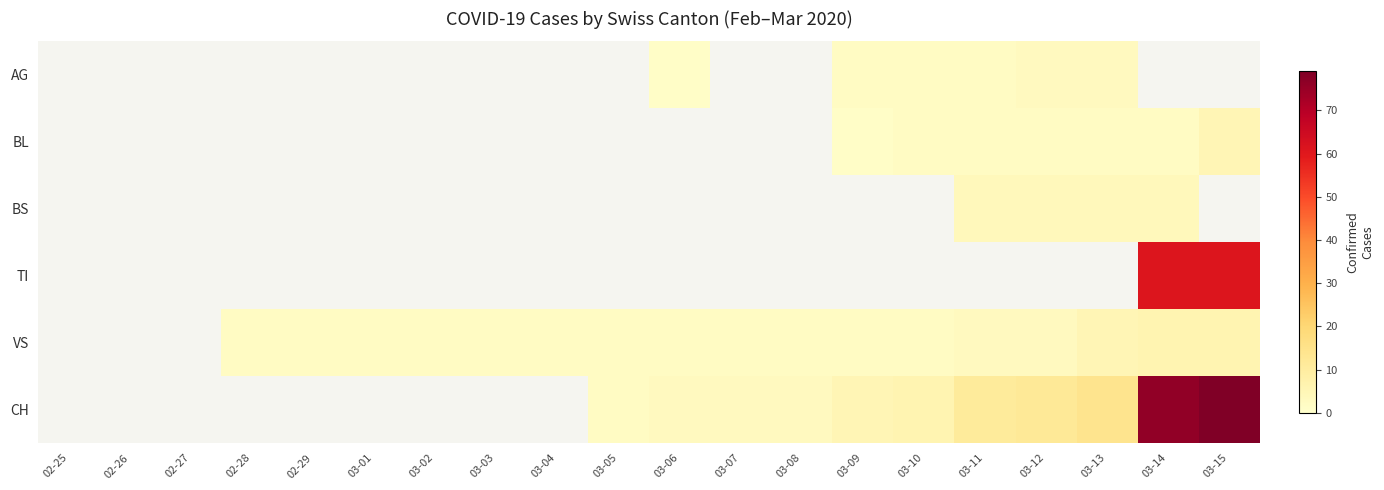

Which series has the largest range (max minus min)?

CH